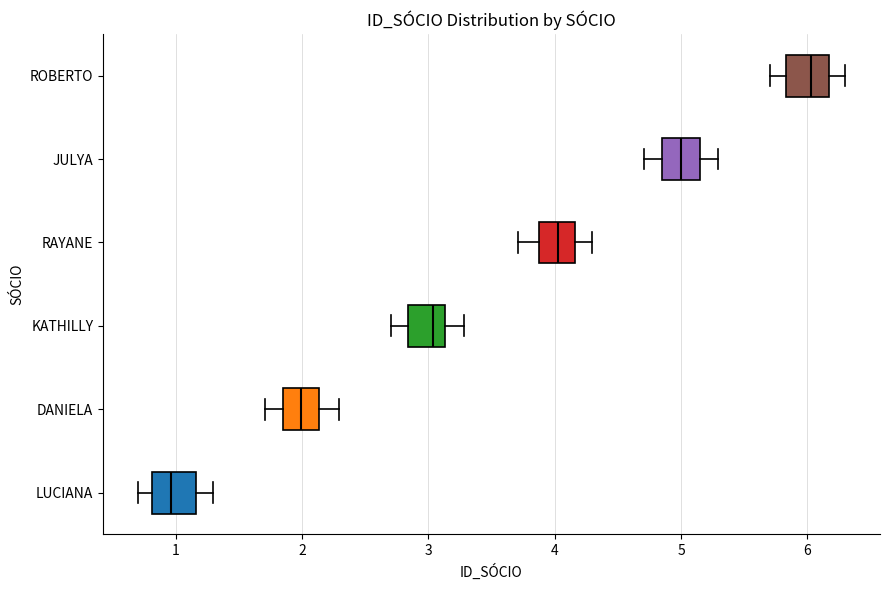

Reading bottom to top, read every box against the x-axis: the position of its median line, the range the box covers, and the ends of its whiskers. The values are not printed on the chart, so give them approximately, as read against the axis.

LUCIANA: median 1.0, box 0.8 to 1.2, whiskers 0.7 to 1.3
DANIELA: median 2.0, box 1.8 to 2.1, whiskers 1.7 to 2.3
KATHILLY: median 3.0, box 2.8 to 3.1, whiskers 2.7 to 3.3
RAYANE: median 4.0, box 3.9 to 4.2, whiskers 3.7 to 4.3
JULYA: median 5.0, box 4.8 to 5.2, whiskers 4.7 to 5.3
ROBERTO: median 6.0, box 5.8 to 6.2, whiskers 5.7 to 6.3